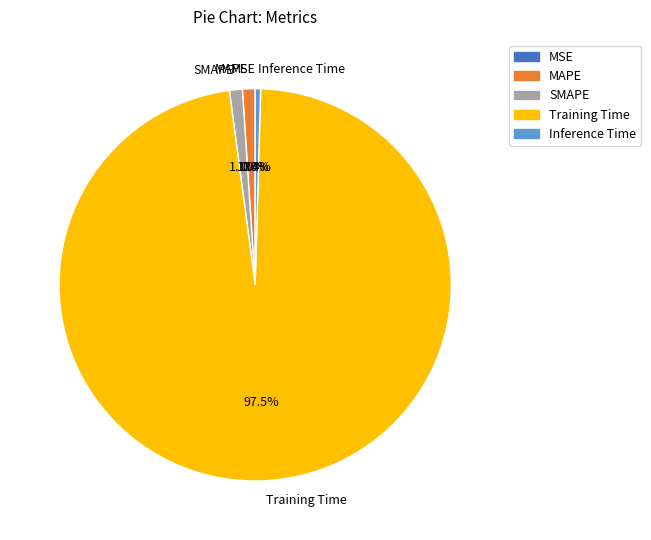

Is there a majority slice in this chart?

Yes